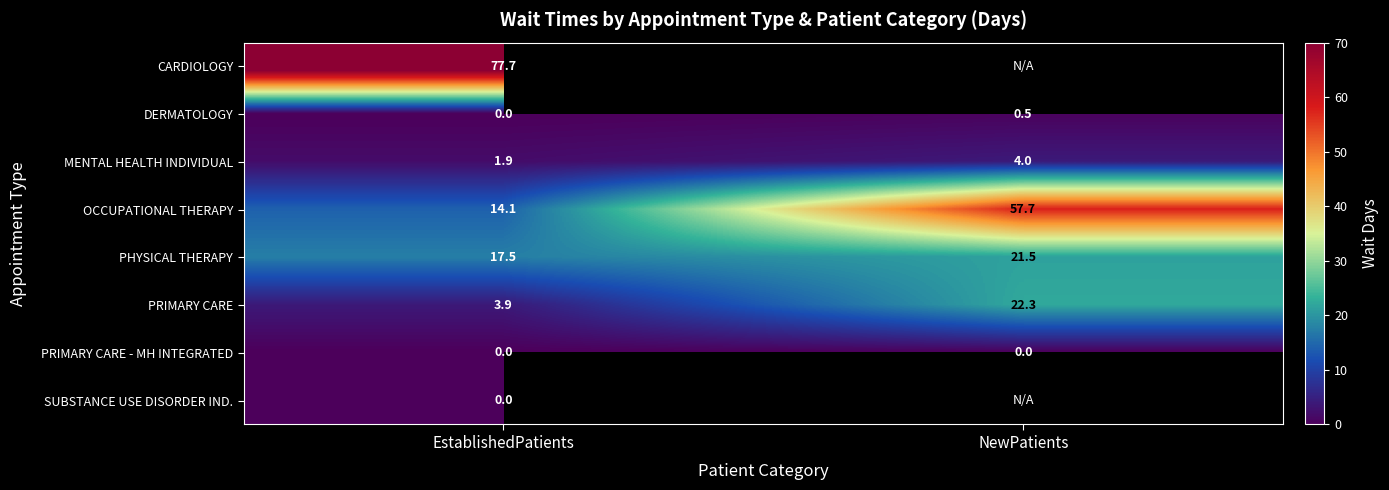

Which label corresponds to the smallest value in the chart?

EstablishedPatients